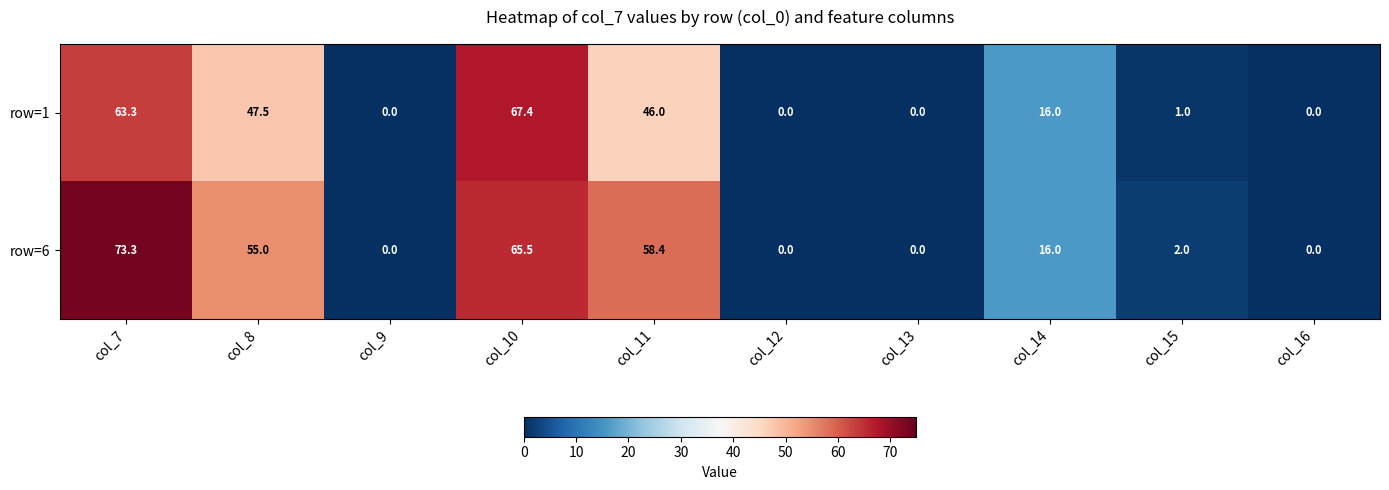

Where is row=6 nearest to the value 36?

col_8